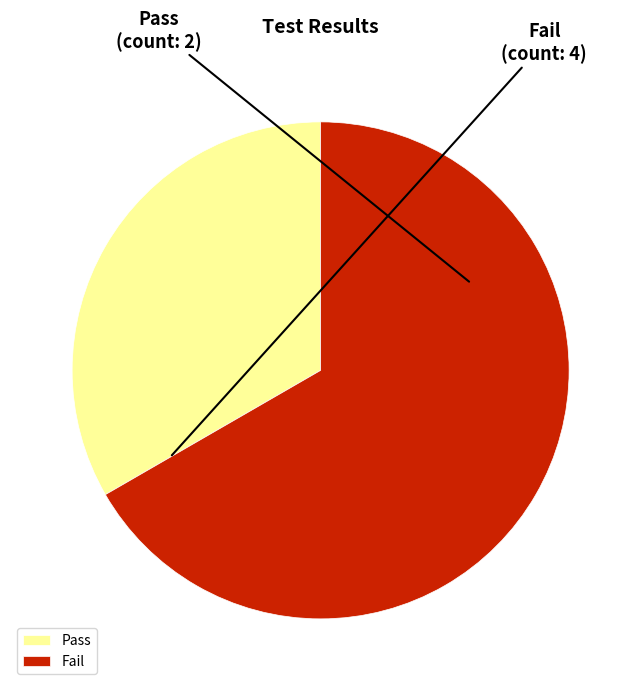

Does Pass account for over 50% of the chart?

No